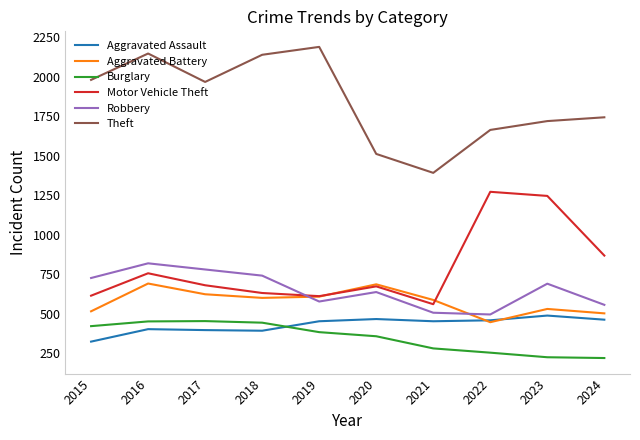

What is the maximum value shown in the chart?

2190